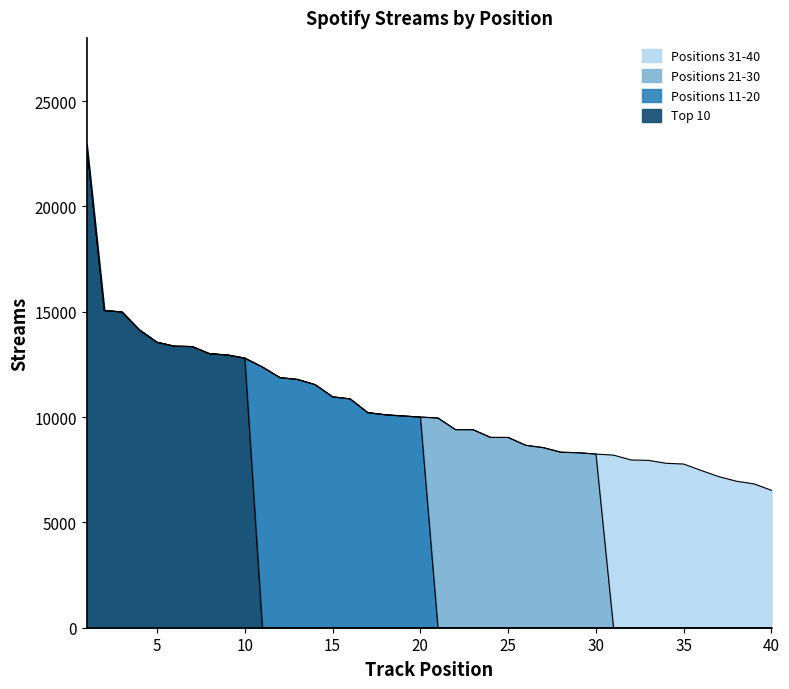

What are all the series names shown in the legend?

Top 10, Positions 11-20, Positions 21-30, Positions 31-40